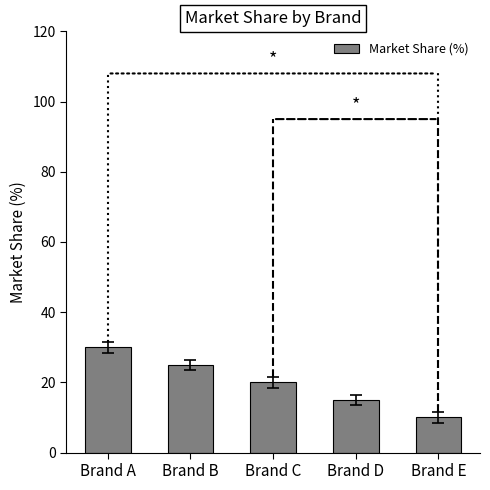

Which label corresponds to the smallest value in the chart?

Brand E